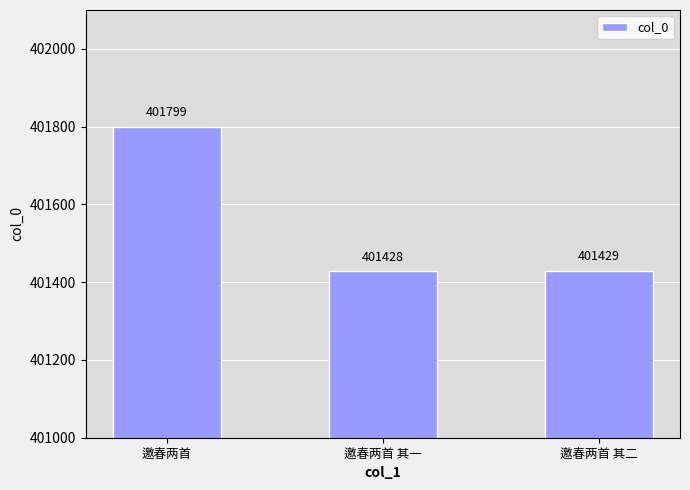

How many categories are shown in the chart?

3